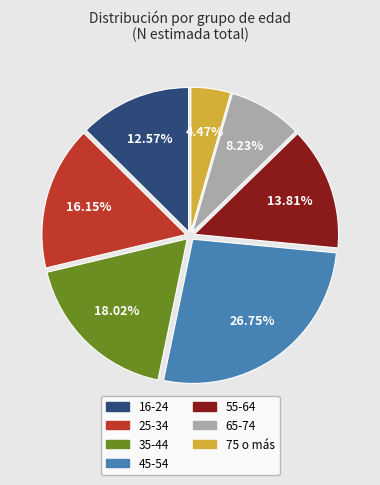

Which category has the smallest portion of the pie?

75 o más